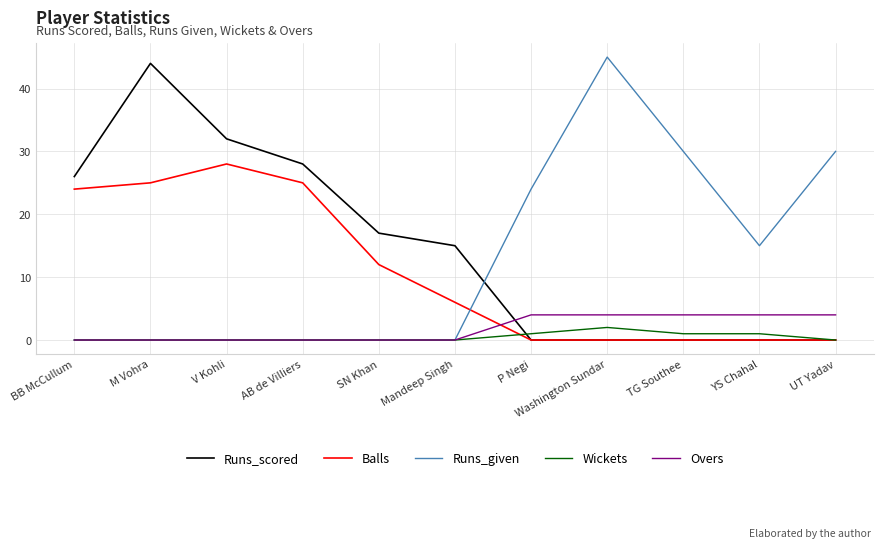

What is the greatest value displayed?

45